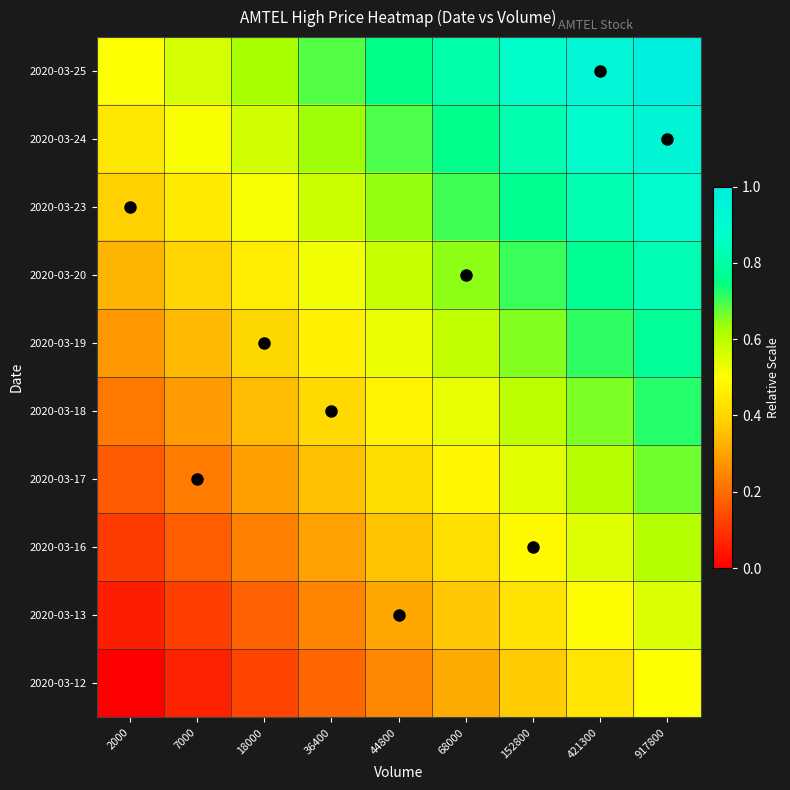

Reading left to right, transcribe all the data shown in this chart.

2020-03-12: 2000=0.0	7000=0.1	18000=0.1	36400=0.2	44800=0.2	68000=0.3	152800=0.4	421300=0.4	917800=0.5
2020-03-13: 2000=0.1	7000=0.1	18000=0.2	36400=0.2	44800=0.3	68000=0.4	152800=0.4	421300=0.5	917800=0.6
2020-03-16: 2000=0.1	7000=0.2	18000=0.2	36400=0.3	44800=0.4	68000=0.4	152800=0.5	421300=0.5	917800=0.6
2020-03-17: 2000=0.2	7000=0.2	18000=0.3	36400=0.4	44800=0.4	68000=0.5	152800=0.5	421300=0.6	917800=0.7
2020-03-18: 2000=0.2	7000=0.3	18000=0.3	36400=0.4	44800=0.5	68000=0.5	152800=0.6	421300=0.7	917800=0.7
2020-03-19: 2000=0.3	7000=0.3	18000=0.4	36400=0.5	44800=0.5	68000=0.6	152800=0.7	421300=0.7	917800=0.8
2020-03-20: 2000=0.3	7000=0.4	18000=0.5	36400=0.5	44800=0.6	68000=0.6	152800=0.7	421300=0.8	917800=0.8
2020-03-23: 2000=0.4	7000=0.5	18000=0.5	36400=0.6	44800=0.6	68000=0.7	152800=0.8	421300=0.8	917800=0.9
2020-03-24: 2000=0.4	7000=0.5	18000=0.6	36400=0.6	44800=0.7	68000=0.8	152800=0.8	421300=0.9	917800=0.9
2020-03-25: 2000=0.5	7000=0.6	18000=0.6	36400=0.7	44800=0.8	68000=0.8	152800=0.9	421300=0.9	917800=1.0